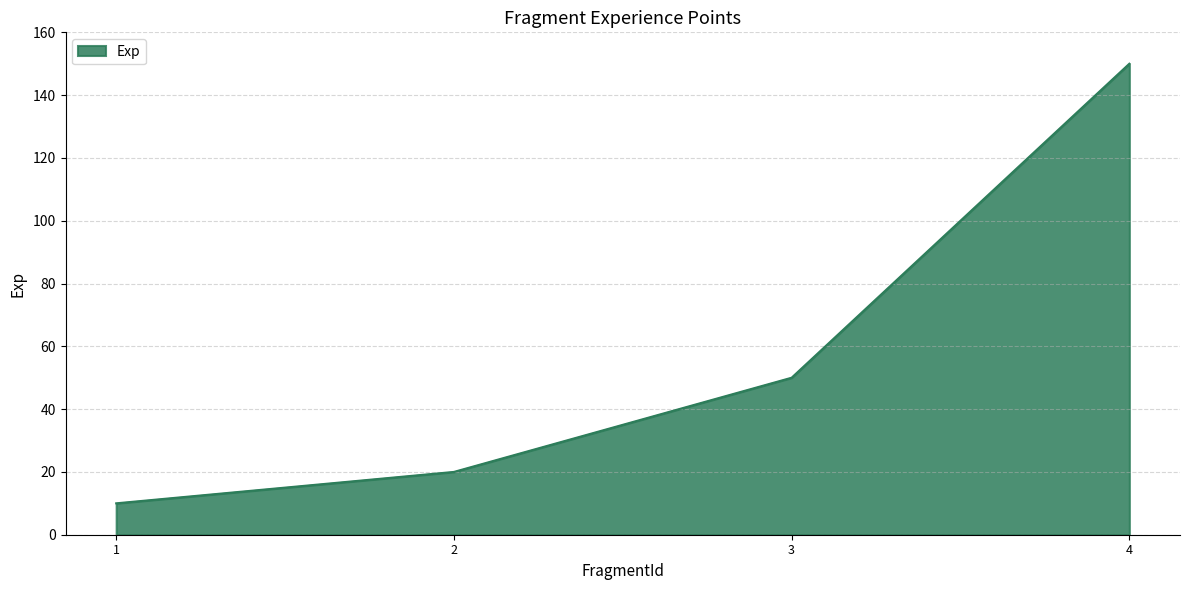

Rank the categories by value from highest to lowest.

4, 3, 2, 1